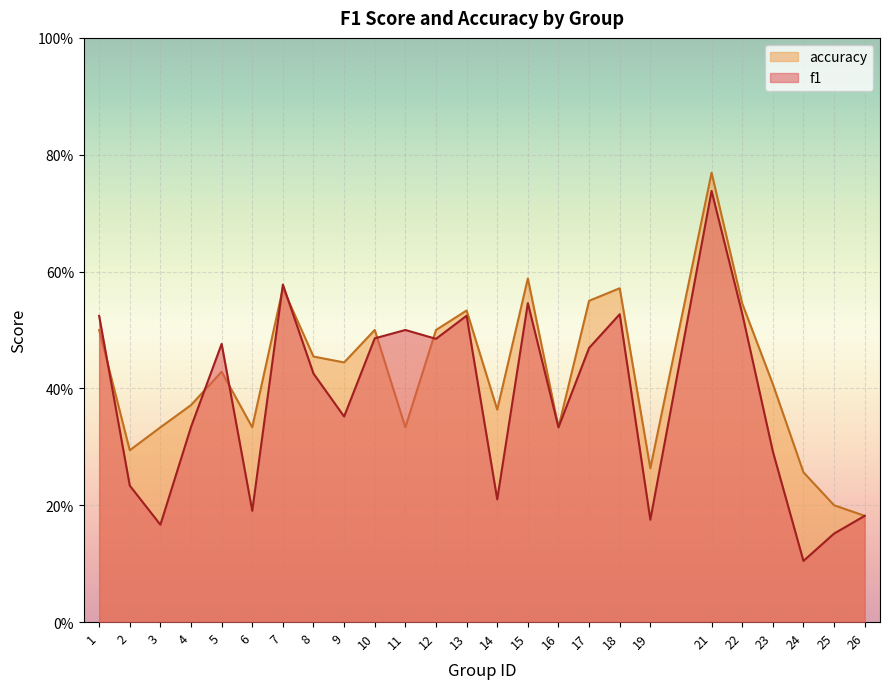

Rank the categories by f1 value from highest to lowest.

21, 7, 15, 22, 18, 13, 1, 11, 10, 12, 5, 17, 8, 9, 4, 16, 23, 2, 14, 6, 26, 19, 3, 25, 24